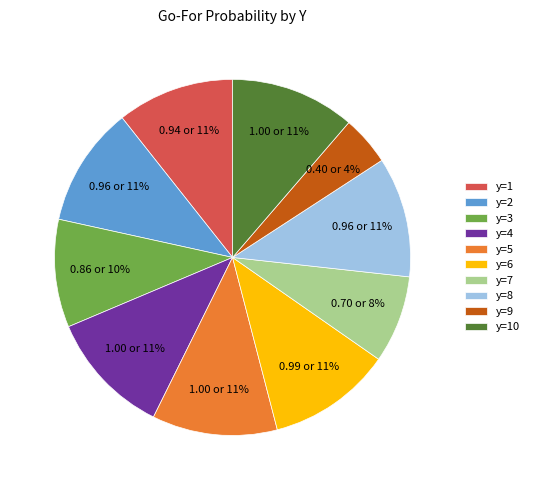

To the nearest percent, what is the average slice percentage?

10%